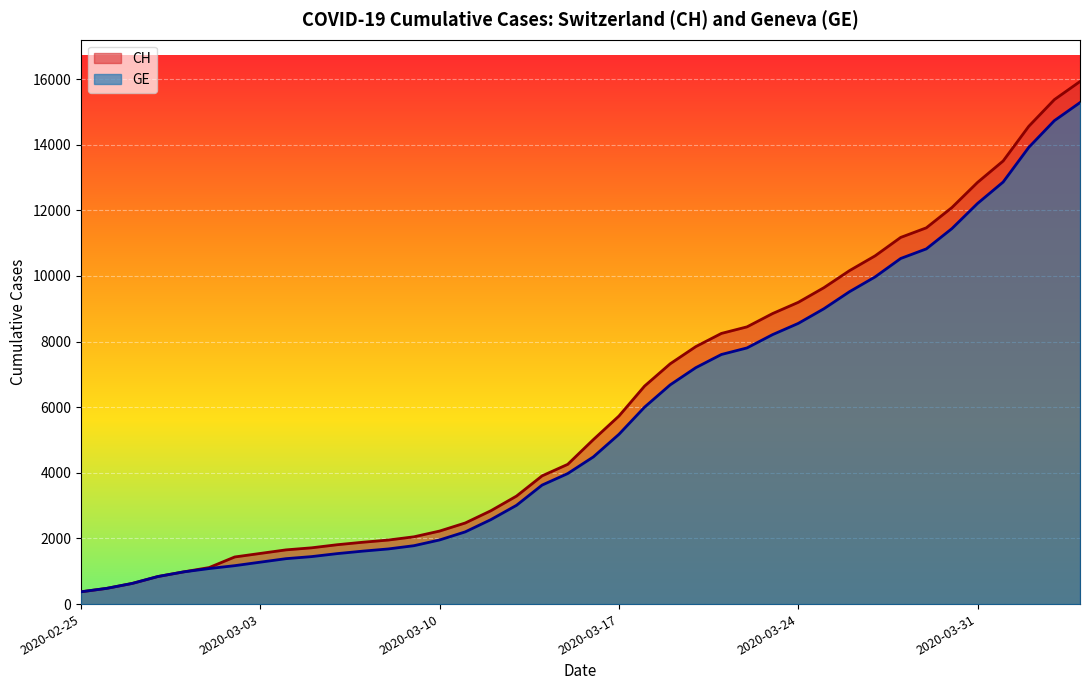

True or false: CH and GE cross at least once.

False